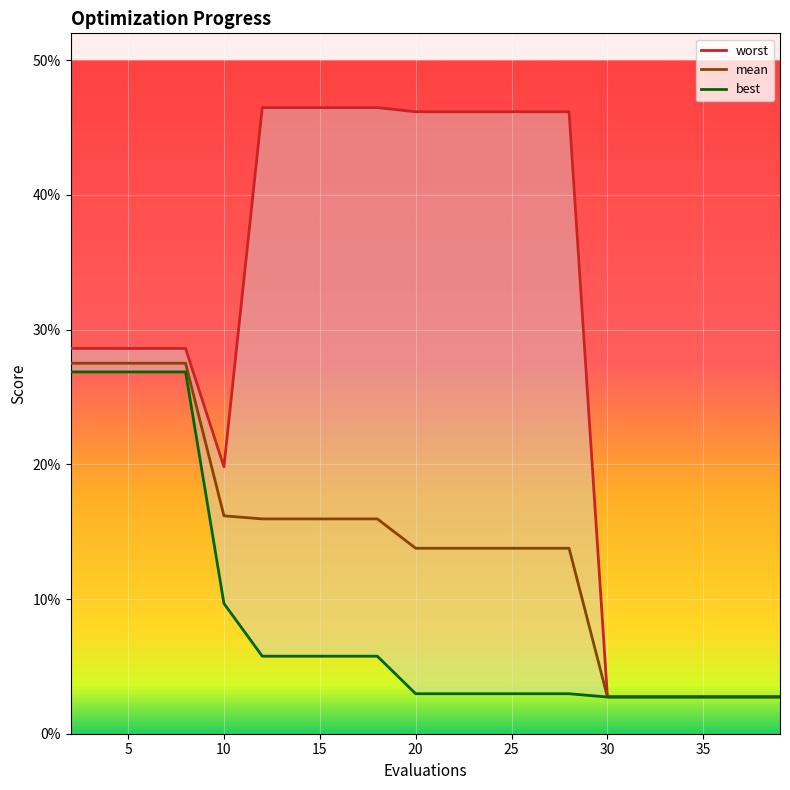

What is the difference between the maximum and minimum values in the worst series?

0.4